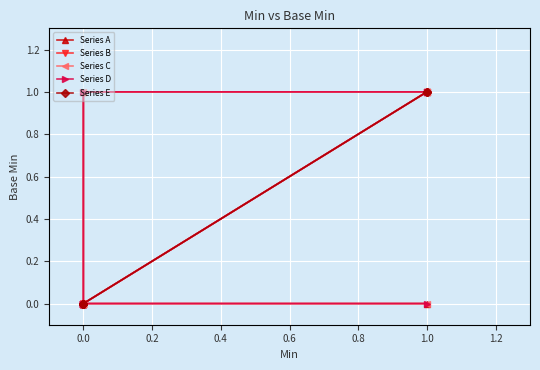

What is the maximum value for Series E?

1